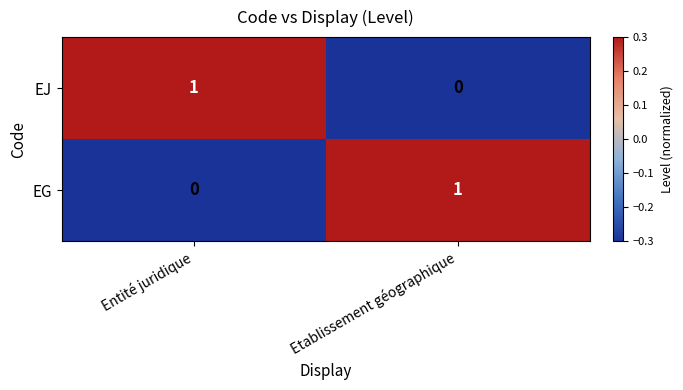

What is the maximum value shown in the chart?

1